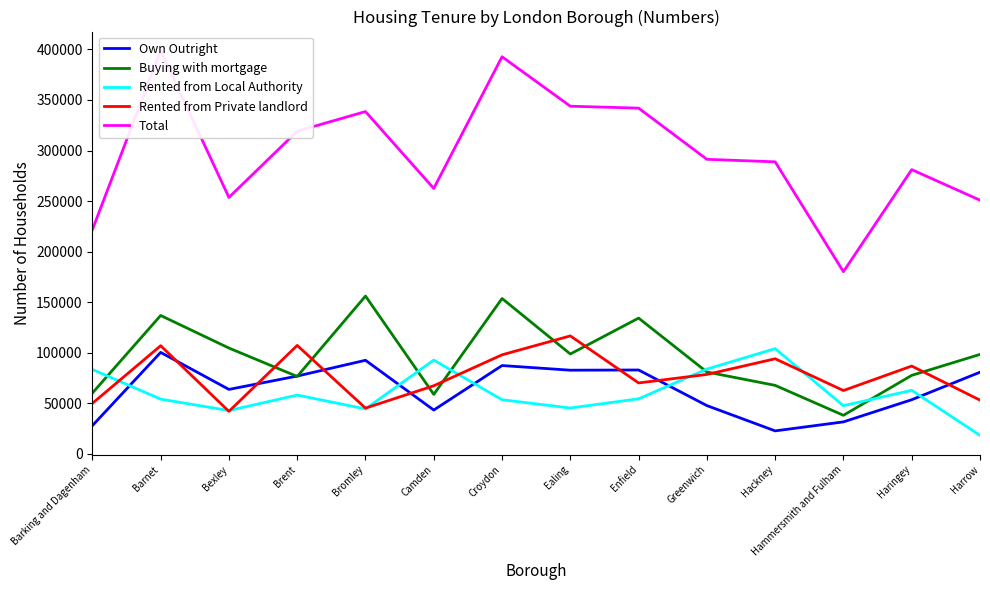

What is the total value across all series at Croydon?

785400